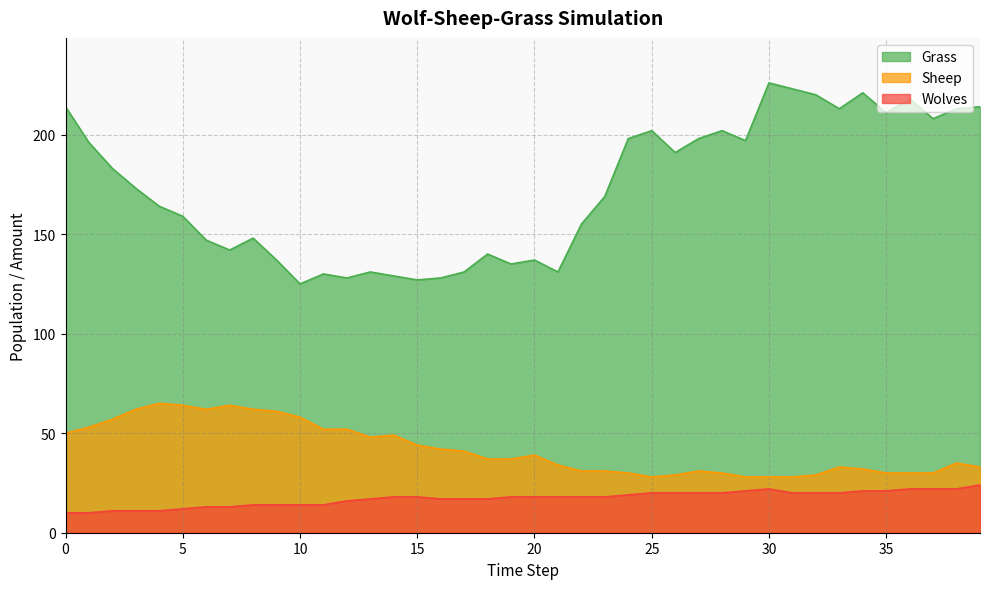

List the labels in order of Grass value, smallest first.

10, 15, 12, 16, 14, 11, 13, 17, 21, 19, 9, 20, 18, 7, 6, 8, 22, 5, 4, 23, 3, 2, 26, 1, 29, 24, 27, 25, 28, 37, 35, 33, 38, 0, 39, 36, 32, 34, 31, 30